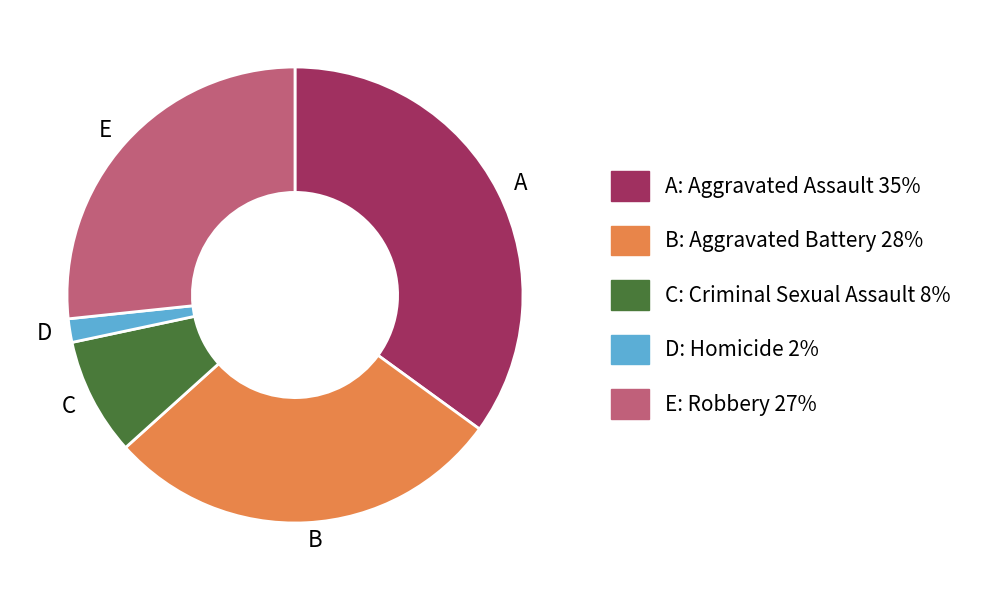

Between D and E, which is larger?

E